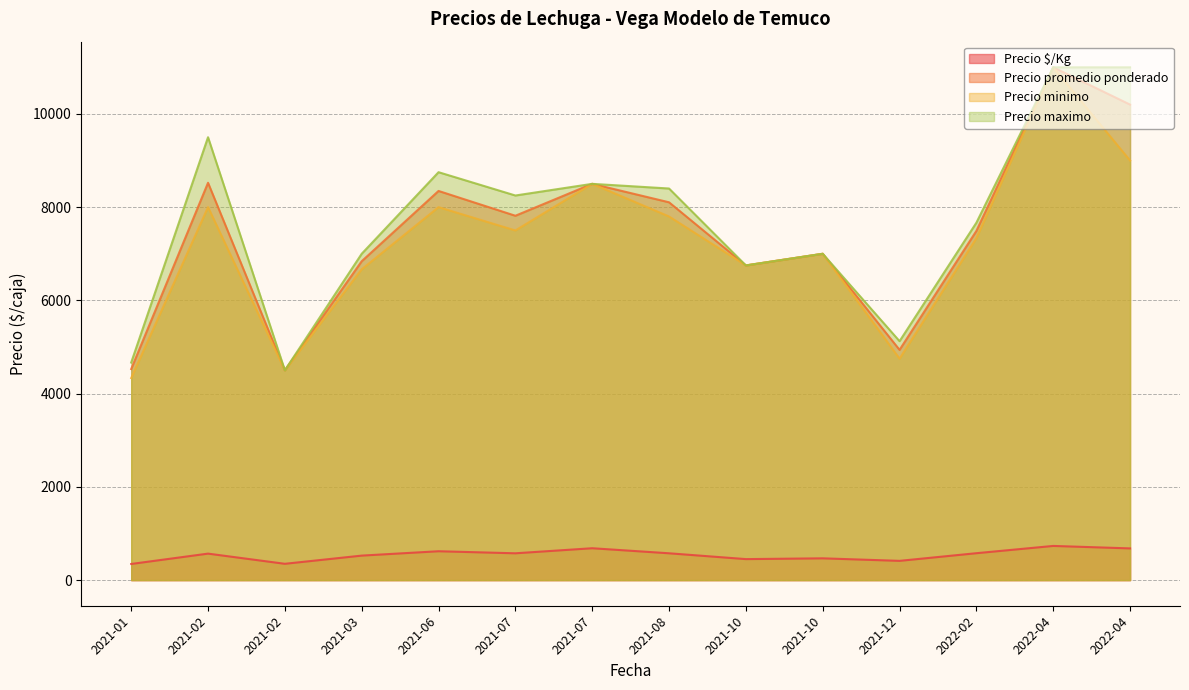

Which series changed the most between 2021-02-11 and 2021-12-03?

Precio maximo